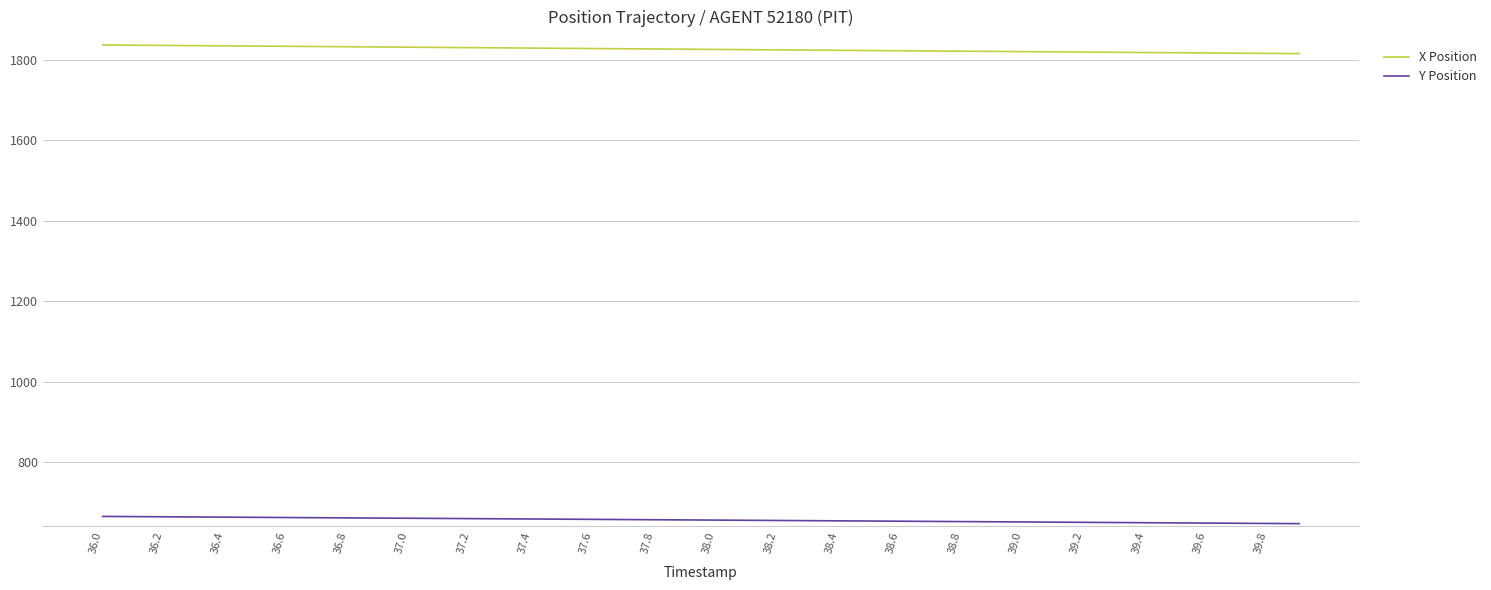

True or false: Y Position and X Position cross at least once.

False